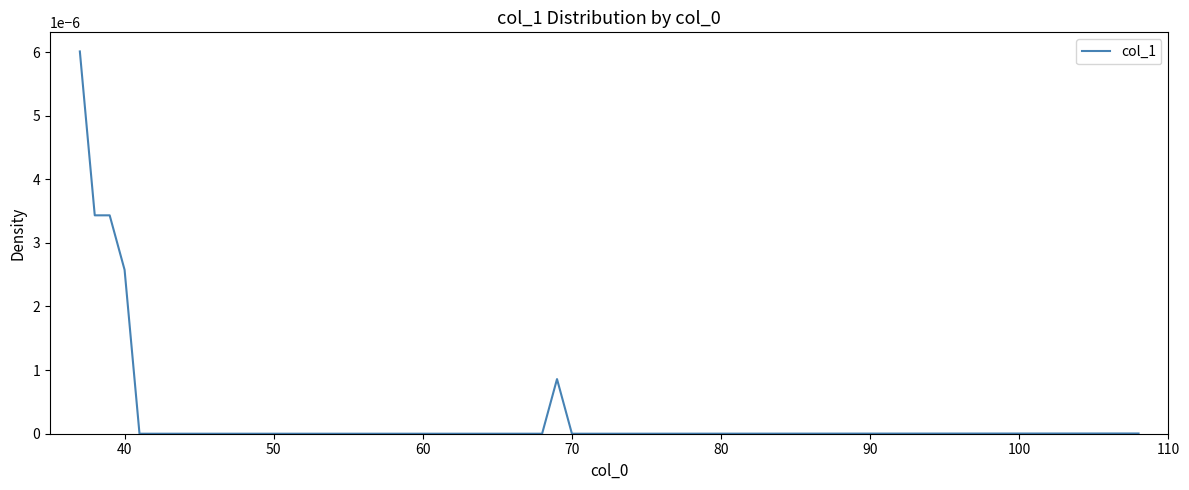

How many points are higher than both their immediate neighbors (excluding endpoints)?

1